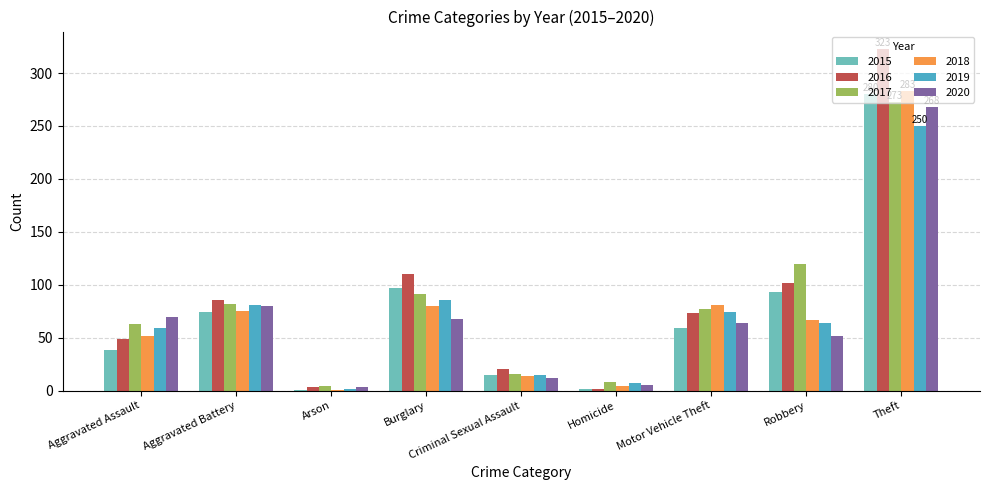

Count the number of categories in the chart.

9